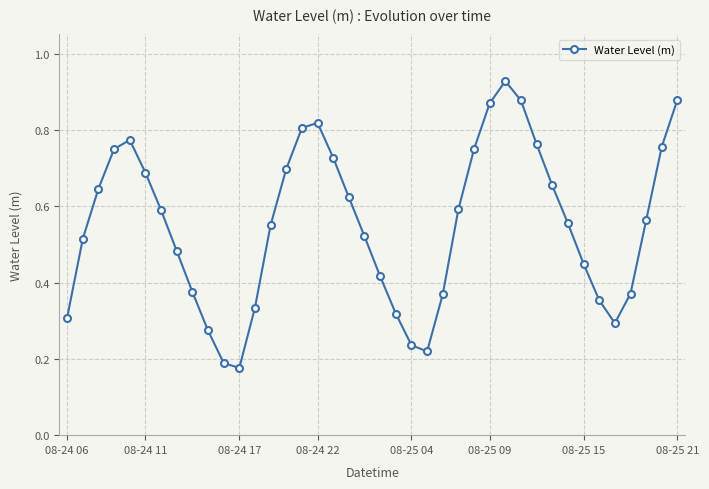

What is the sum of all values?

22.1